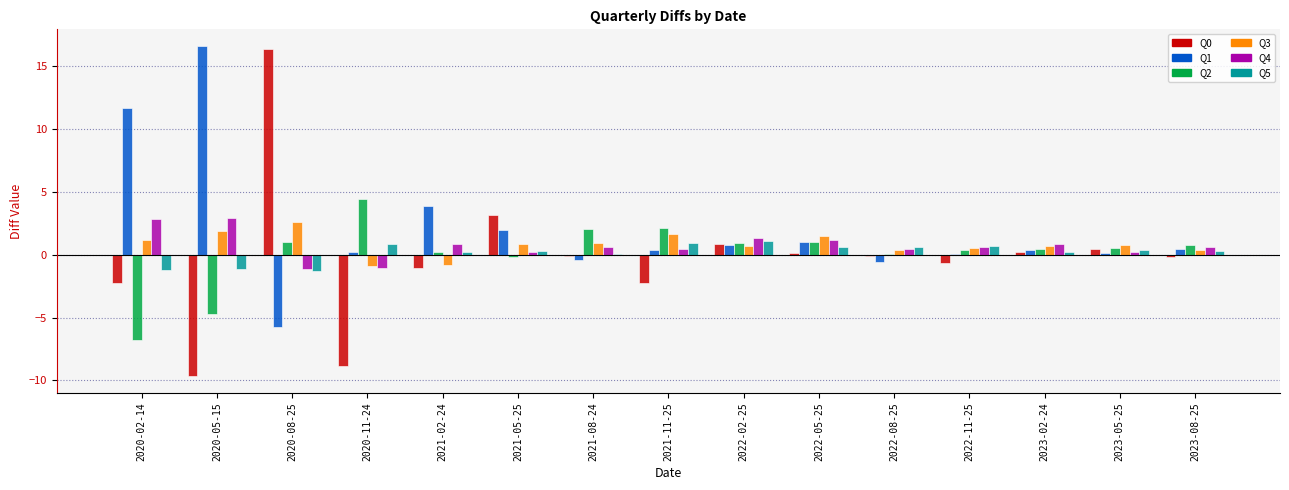

What is the sum of all Q2 values?

2.2